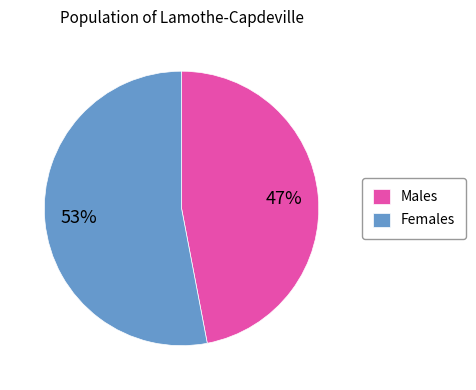

Approximately how many times larger is the value at Females compared to Males?

1.1